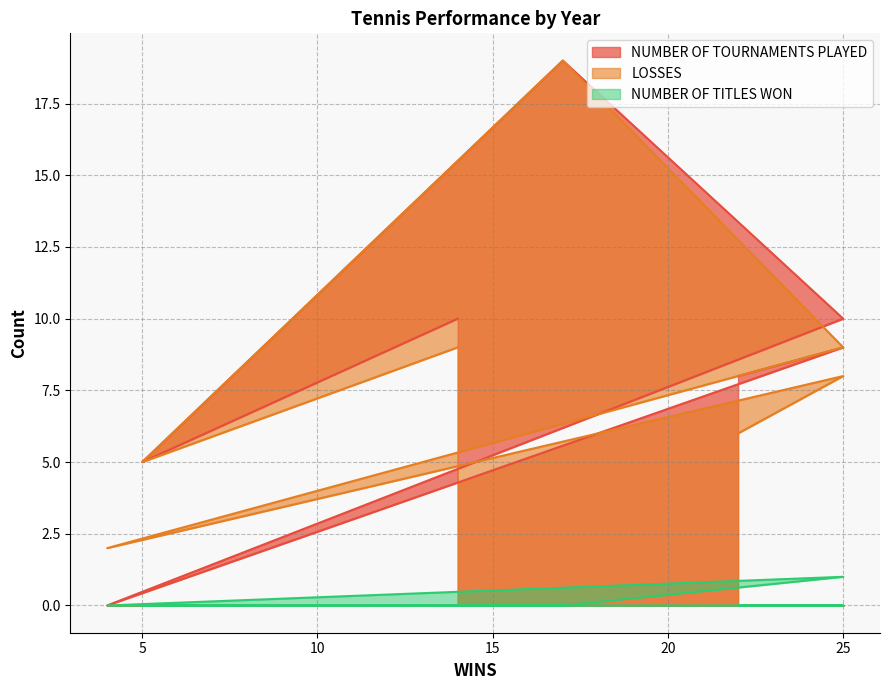

True or false: NUMBER OF TITLES WON and NUMBER OF TOURNAMENTS PLAYED cross at least once.

False